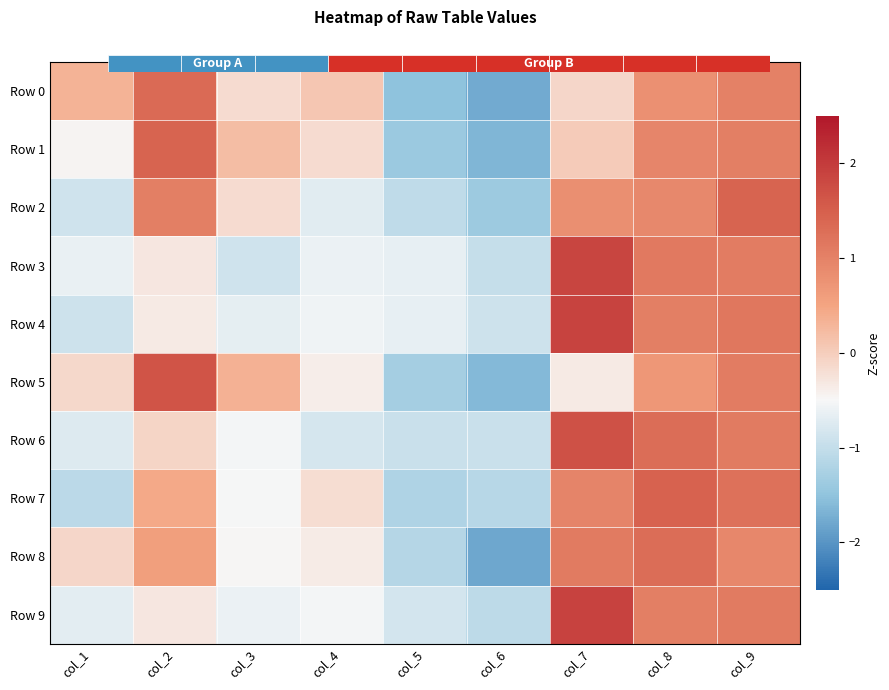

What is the difference between the highest and lowest values at col_4?

0.9